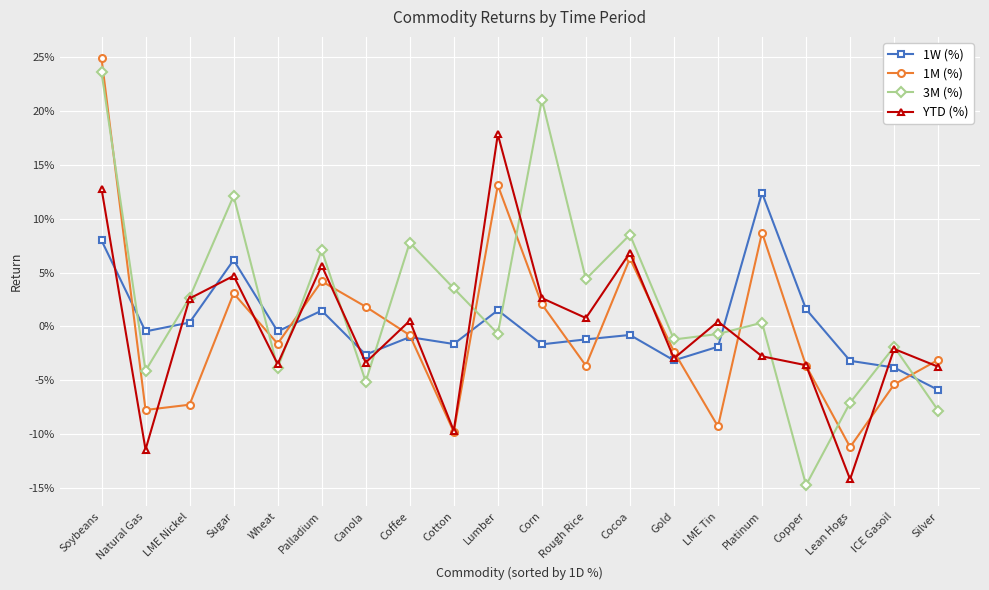

At which category is the sum across all series the highest?

Soybeans